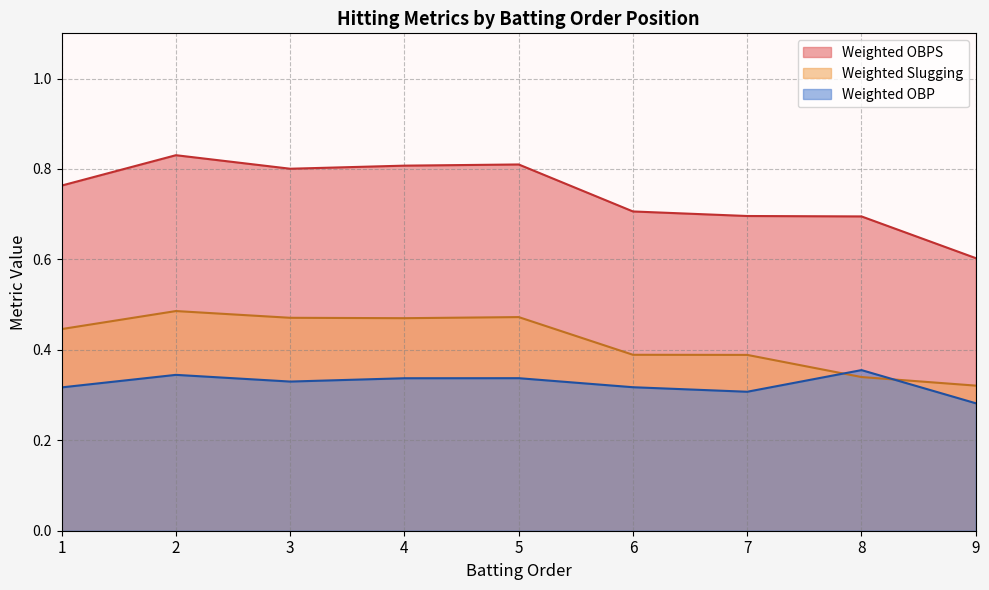

At which label does Weighted OBPS reach its minimum?

9